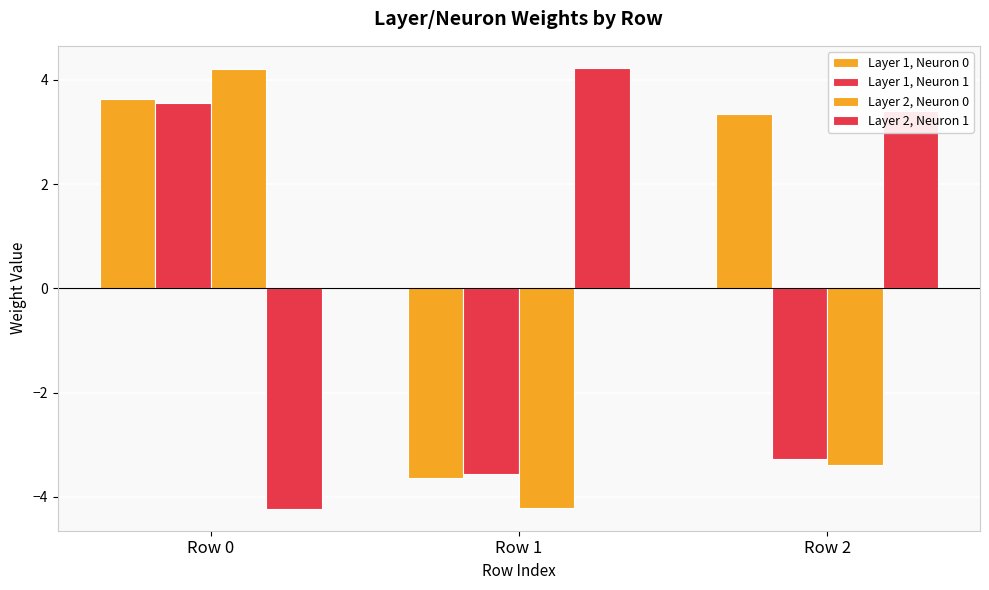

What is the maximum value for Layer 2, Neuron 1?

4.2